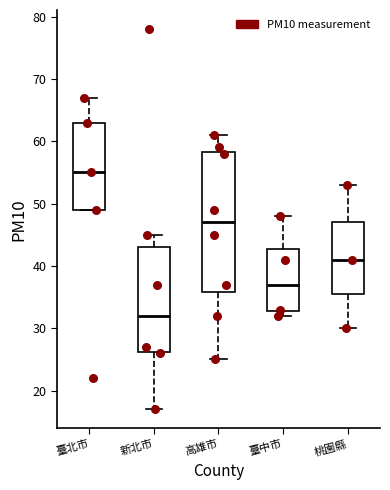

Reading left to right, read every box against the y-axis: the position of its median line, the range the box covers, and the ends of its whiskers. The values are not printed on the chart, so give them approximately, as read against the axis.

臺北市: median 55, box 49 to 63, whiskers 49 to 67
新北市: median 32, box 26 to 43, whiskers 17 to 45
高雄市: median 47, box 36 to 58, whiskers 25 to 61
臺中市: median 37, box 33 to 43, whiskers 32 to 48
桃園縣: median 41, box 36 to 47, whiskers 30 to 53